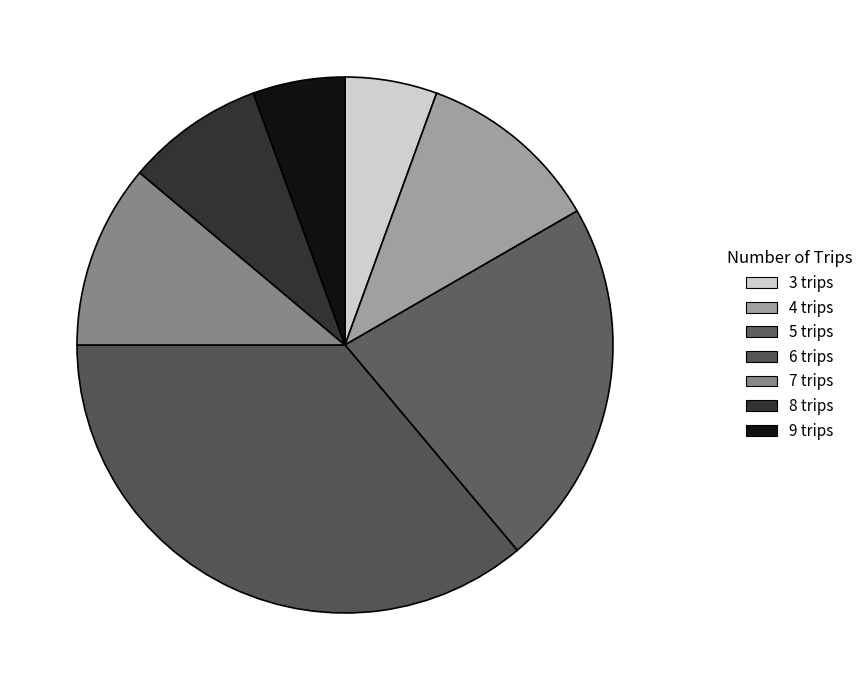

What is the largest slice in the pie chart?

6 trips